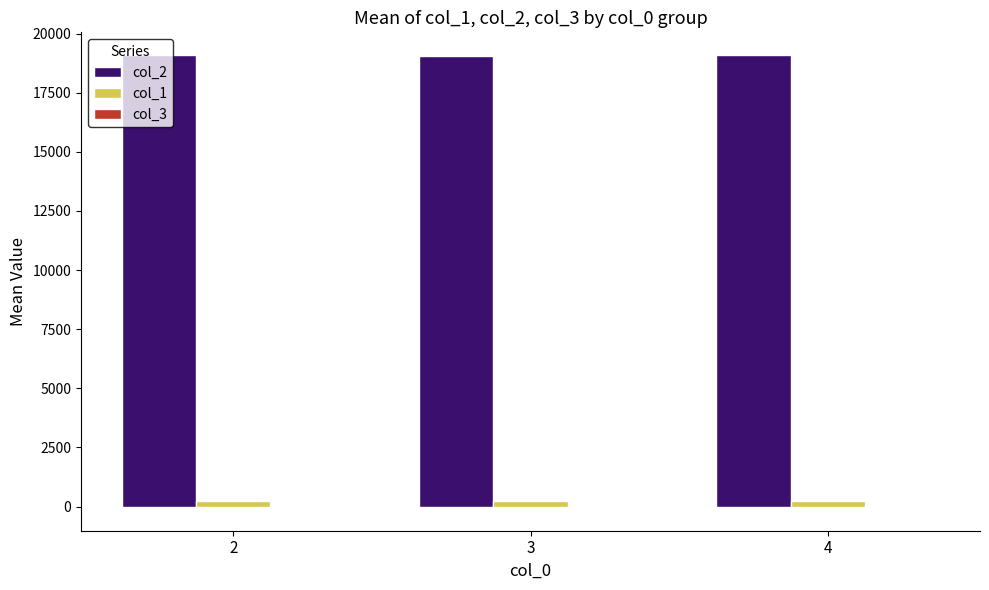

What is the maximum value shown in the chart?

19094.3